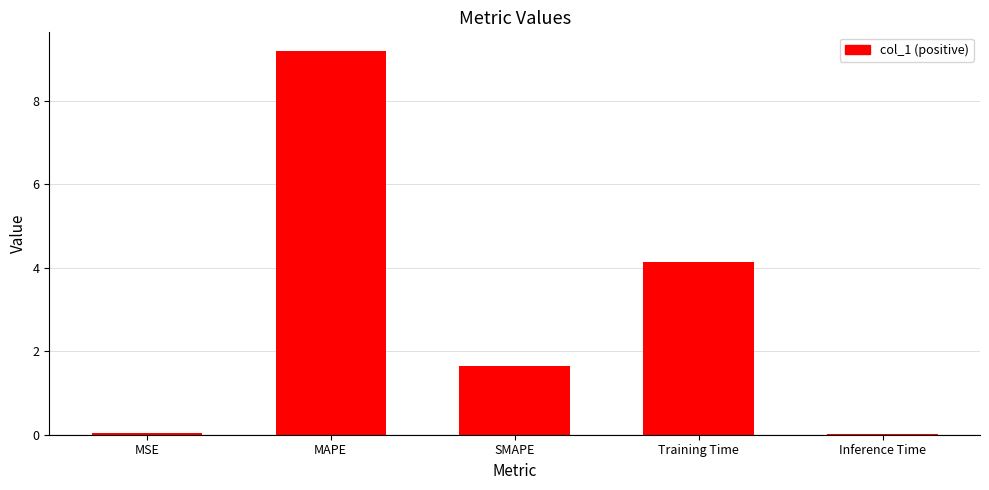

What is the change in value from MSE to SMAPE?

+1.6